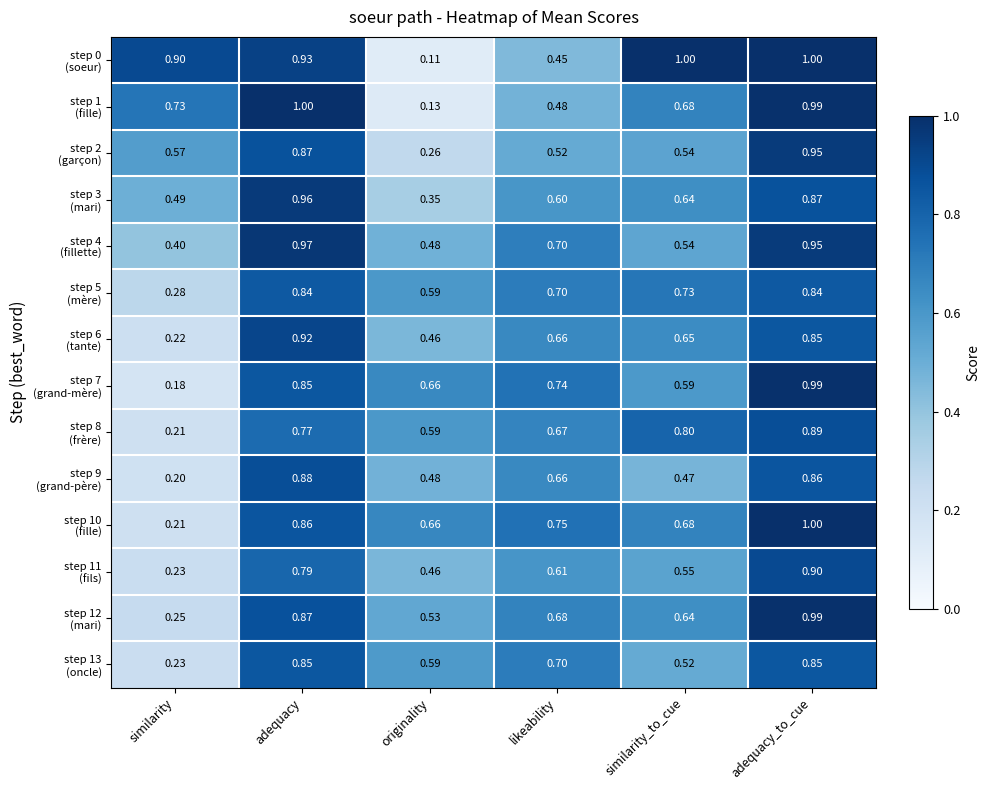

At which category is the sum across all series the highest?

adequacy_to_cue